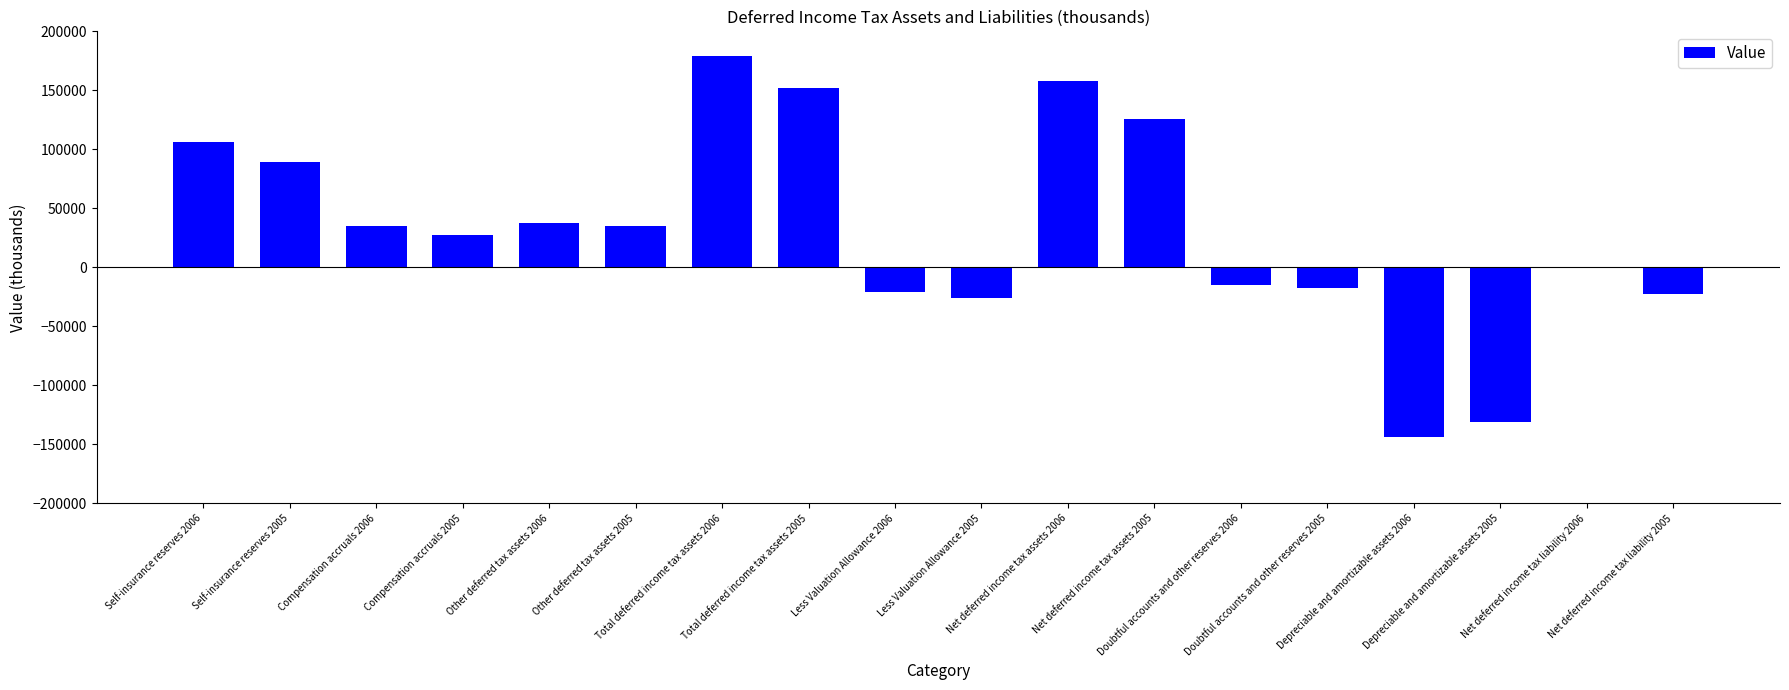

How many data points does each series have?

18